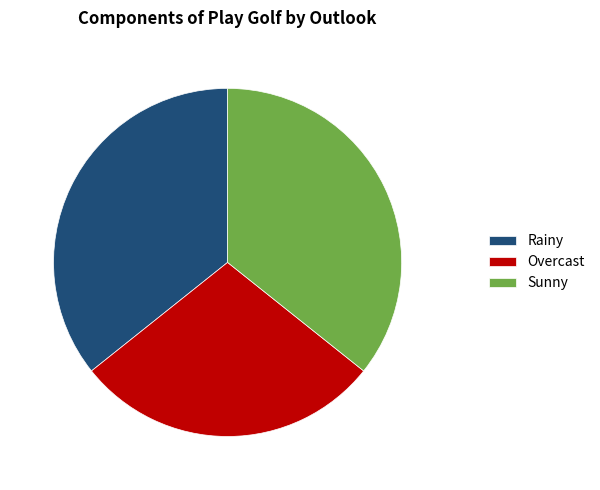

Is it true that Rainy is 36% of the pie?

True